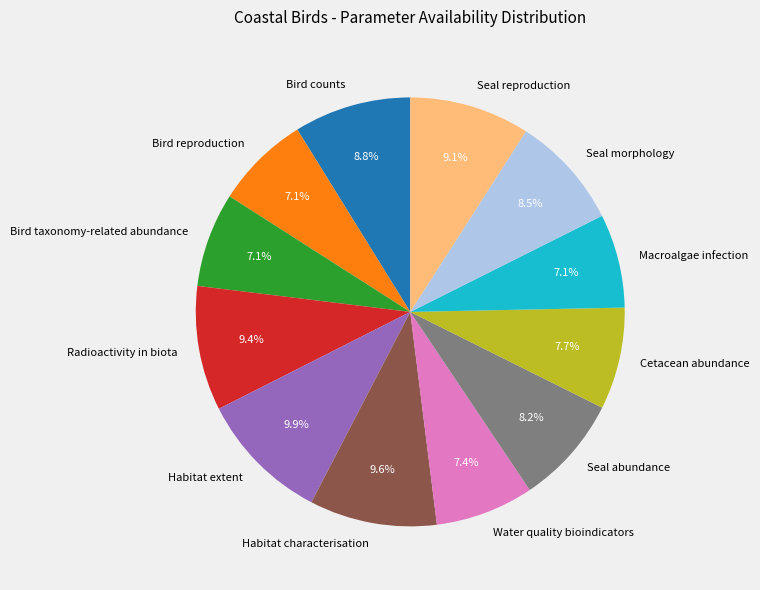

Does Seal reproduction represent more than half of the total?

No